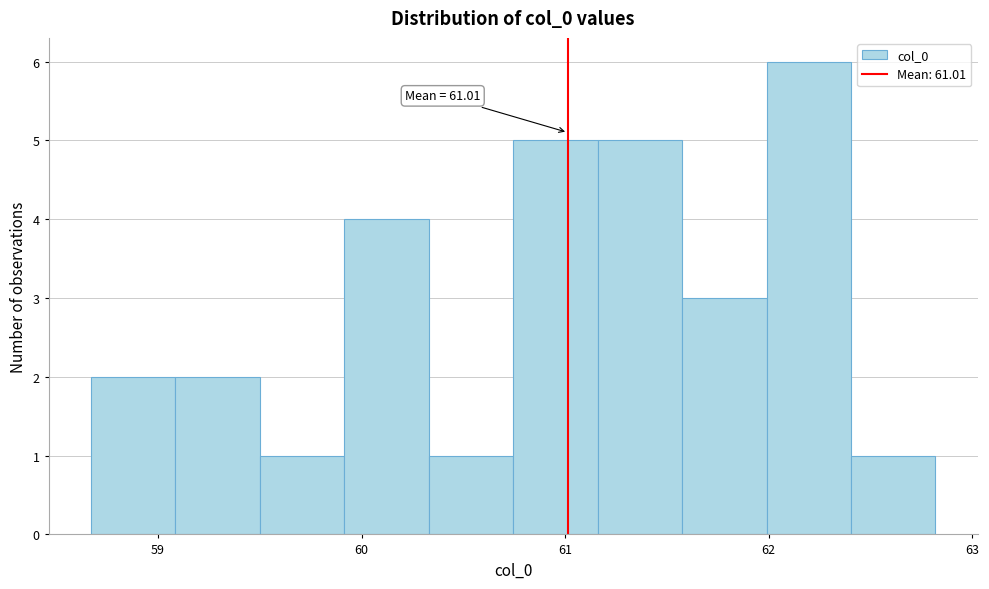

Over which range of the x-axis is the bar tallest?

62.0 to 62.4